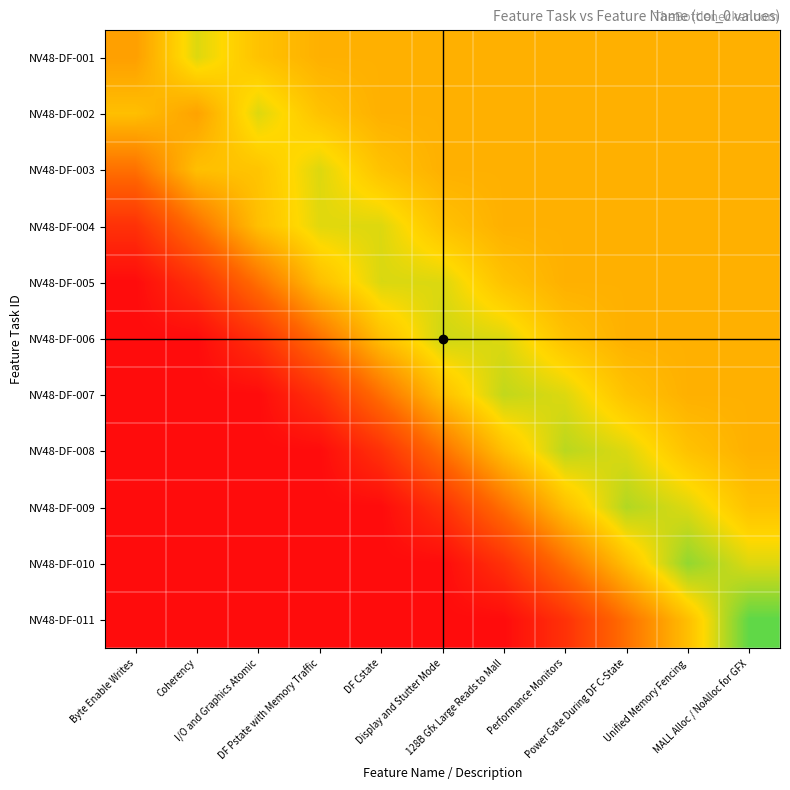

Reading left to right, list all the values displayed in this chart.

NV48-DF-001: Byte Enable Writes=0.5	Coherency=0.7	I/O and Graphics Atomic=0.6	DF Pstate with Memory Traffic=0.6	DF Cstate=0.6	Display and Stutter Mode=0.6	128B Gfx Large Reads to Mall=0.6	Performance Monitors=0.6	Power Gate During DF C-State=0.6	Unified Memory Fencing=0.6	MALL Alloc / NoAlloc for GFX=0.6
NV48-DF-002: Byte Enable Writes=0.6	Coherency=0.5	I/O and Graphics Atomic=0.7	DF Pstate with Memory Traffic=0.6	DF Cstate=0.6	Display and Stutter Mode=0.6	128B Gfx Large Reads to Mall=0.6	Performance Monitors=0.6	Power Gate During DF C-State=0.6	Unified Memory Fencing=0.6	MALL Alloc / NoAlloc for GFX=0.6
NV48-DF-003: Byte Enable Writes=0.4	Coherency=0.6	I/O and Graphics Atomic=0.6	DF Pstate with Memory Traffic=0.7	DF Cstate=0.6	Display and Stutter Mode=0.6	128B Gfx Large Reads to Mall=0.6	Performance Monitors=0.6	Power Gate During DF C-State=0.6	Unified Memory Fencing=0.6	MALL Alloc / NoAlloc for GFX=0.6
NV48-DF-004: Byte Enable Writes=0.1	Coherency=0.4	I/O and Graphics Atomic=0.6	DF Pstate with Memory Traffic=0.7	DF Cstate=0.7	Display and Stutter Mode=0.6	128B Gfx Large Reads to Mall=0.6	Performance Monitors=0.6	Power Gate During DF C-State=0.6	Unified Memory Fencing=0.6	MALL Alloc / NoAlloc for GFX=0.6
NV48-DF-005: Byte Enable Writes=0.0	Coherency=0.1	I/O and Graphics Atomic=0.4	DF Pstate with Memory Traffic=0.6	DF Cstate=0.7	Display and Stutter Mode=0.7	128B Gfx Large Reads to Mall=0.6	Performance Monitors=0.6	Power Gate During DF C-State=0.6	Unified Memory Fencing=0.6	MALL Alloc / NoAlloc for GFX=0.6
NV48-DF-006: Byte Enable Writes=0.0	Coherency=0.0	I/O and Graphics Atomic=0.1	DF Pstate with Memory Traffic=0.4	DF Cstate=0.6	Display and Stutter Mode=0.7	128B Gfx Large Reads to Mall=0.7	Performance Monitors=0.6	Power Gate During DF C-State=0.6	Unified Memory Fencing=0.6	MALL Alloc / NoAlloc for GFX=0.6
NV48-DF-007: Byte Enable Writes=0.0	Coherency=0.0	I/O and Graphics Atomic=0.0	DF Pstate with Memory Traffic=0.1	DF Cstate=0.4	Display and Stutter Mode=0.6	128B Gfx Large Reads to Mall=0.7	Performance Monitors=0.7	Power Gate During DF C-State=0.6	Unified Memory Fencing=0.6	MALL Alloc / NoAlloc for GFX=0.6
NV48-DF-008: Byte Enable Writes=0.0	Coherency=0.0	I/O and Graphics Atomic=0.0	DF Pstate with Memory Traffic=0.0	DF Cstate=0.1	Display and Stutter Mode=0.4	128B Gfx Large Reads to Mall=0.6	Performance Monitors=0.8	Power Gate During DF C-State=0.7	Unified Memory Fencing=0.6	MALL Alloc / NoAlloc for GFX=0.6
NV48-DF-009: Byte Enable Writes=0.0	Coherency=0.0	I/O and Graphics Atomic=0.0	DF Pstate with Memory Traffic=0.0	DF Cstate=0.0	Display and Stutter Mode=0.1	128B Gfx Large Reads to Mall=0.4	Performance Monitors=0.6	Power Gate During DF C-State=0.8	Unified Memory Fencing=0.7	MALL Alloc / NoAlloc for GFX=0.6
NV48-DF-010: Byte Enable Writes=0.0	Coherency=0.0	I/O and Graphics Atomic=0.0	DF Pstate with Memory Traffic=0.0	DF Cstate=0.0	Display and Stutter Mode=0.0	128B Gfx Large Reads to Mall=0.1	Performance Monitors=0.4	Power Gate During DF C-State=0.6	Unified Memory Fencing=0.8	MALL Alloc / NoAlloc for GFX=0.7
NV48-DF-011: Byte Enable Writes=0.0	Coherency=0.0	I/O and Graphics Atomic=0.0	DF Pstate with Memory Traffic=0.0	DF Cstate=0.0	Display and Stutter Mode=0.0	128B Gfx Large Reads to Mall=0.0	Performance Monitors=0.1	Power Gate During DF C-State=0.4	Unified Memory Fencing=0.6	MALL Alloc / NoAlloc for GFX=0.9